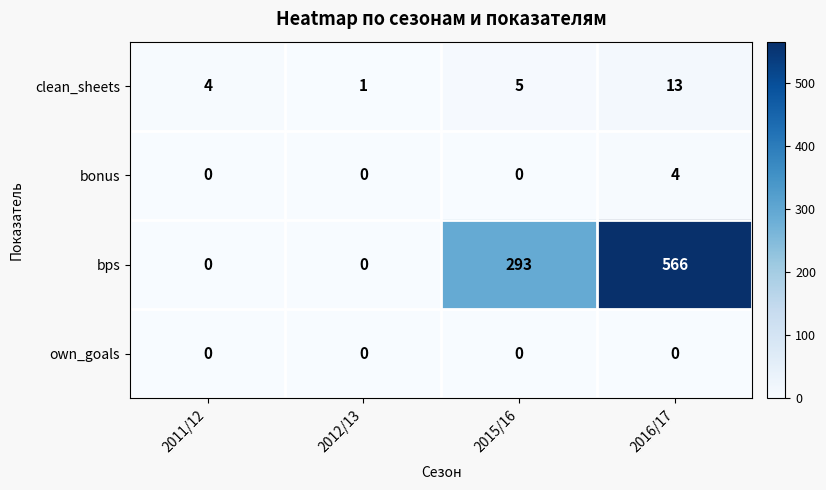

Which series has the largest total across all categories?

bps